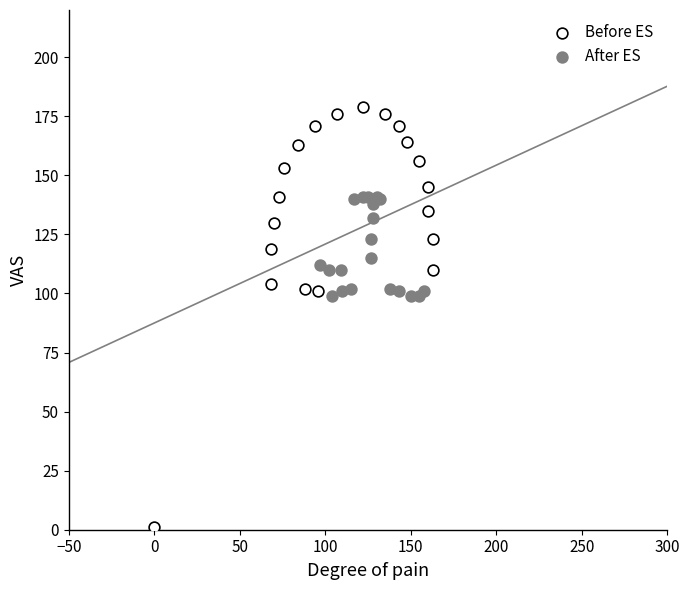

Which series contains the highest Y value?

Before ES